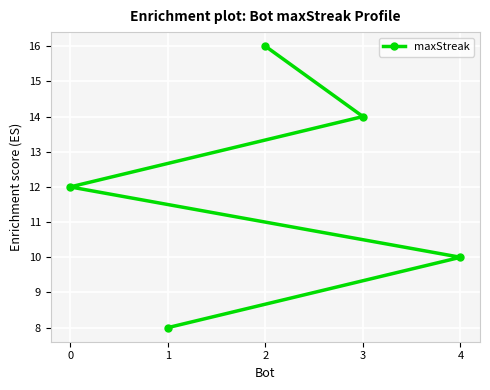

How many lines are shown in the chart?

1